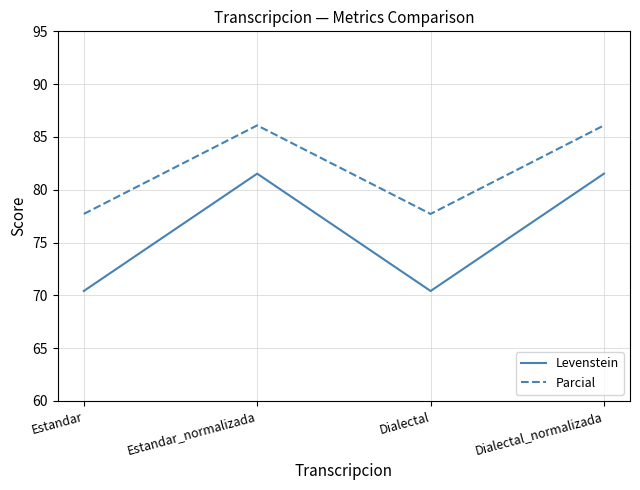

True or false: Levenstein and Parcial cross at least once.

False